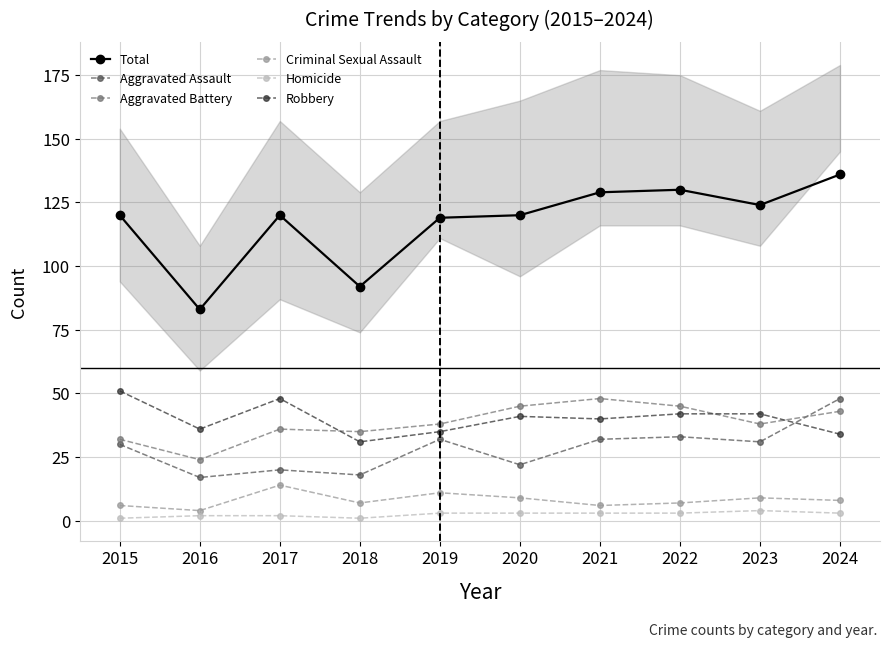

Reading left to right, transcribe all the data shown in this chart.

Total: 120	83	120	92	119	120	129	130	124	136
Aggravated Assault: 30	17	20	18	32	22	32	33	31	48
Aggravated Battery: 32	24	36	35	38	45	48	45	38	43
Criminal Sexual Assault: 6	4	14	7	11	9	6	7	9	8
Homicide: 1	2	2	1	3	3	3	3	4	3
Robbery: 51	36	48	31	35	41	40	42	42	34